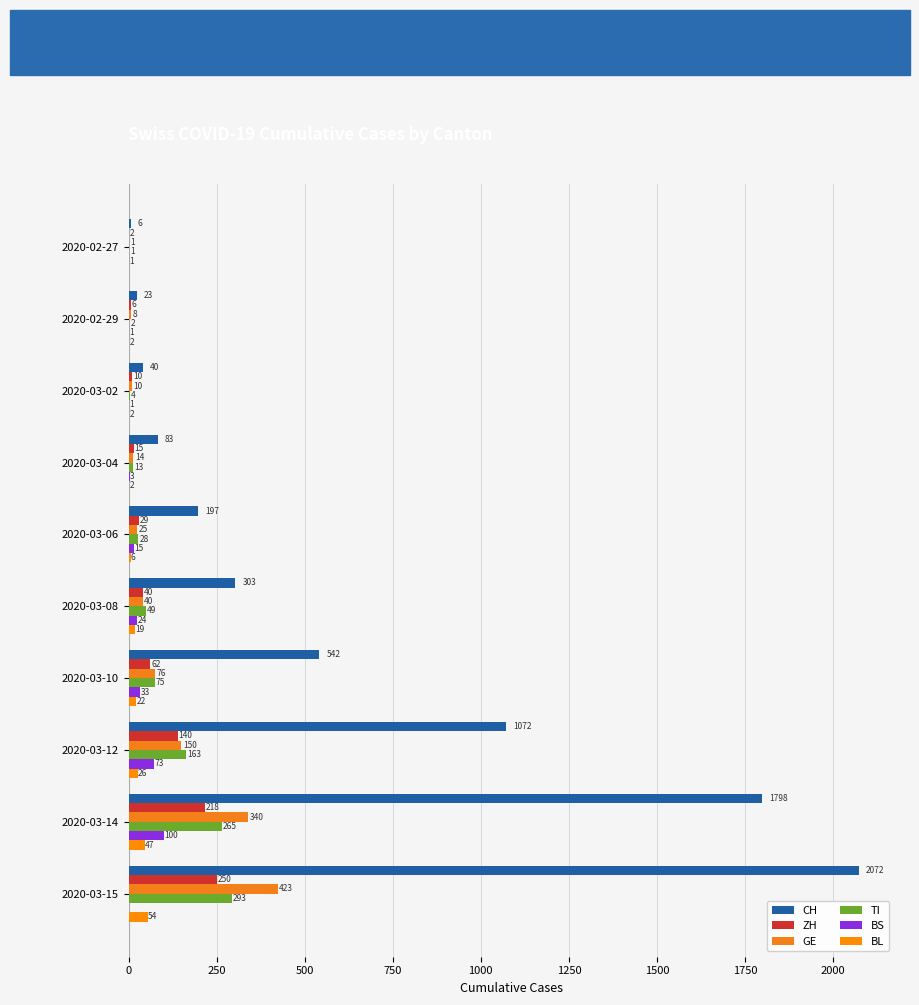

What is the maximum value shown in the chart?

2072